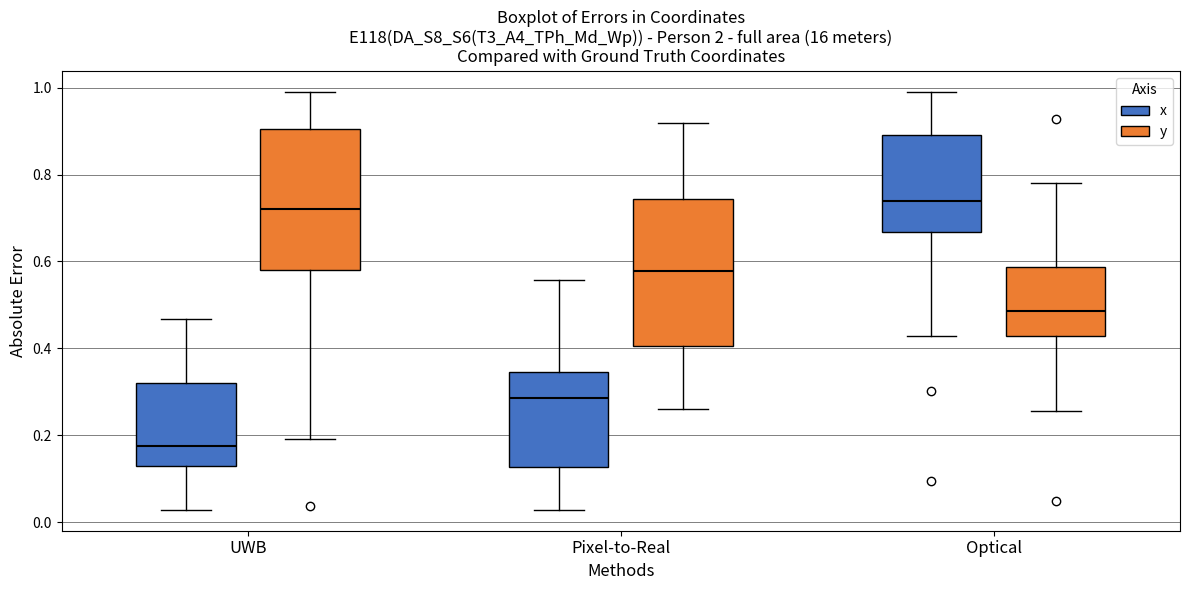

Reading left to right, read every box against the y-axis: the position of its median line, the range the box covers, and the ends of its whiskers. The values are not printed on the chart, so give them approximately, as read against the axis.

UWB (x): median 0.18, box 0.12 to 0.32, whiskers 0.02 to 0.46
UWB (y): median 0.72, box 0.58 to 0.90, whiskers 0.20 to 1.00
Pixel-to-Real (x): median 0.28, box 0.12 to 0.34, whiskers 0.02 to 0.56
Pixel-to-Real (y): median 0.58, box 0.40 to 0.74, whiskers 0.26 to 0.92
Optical (x): median 0.74, box 0.66 to 0.90, whiskers 0.42 to 1.00
Optical (y): median 0.48, box 0.42 to 0.58, whiskers 0.26 to 0.78